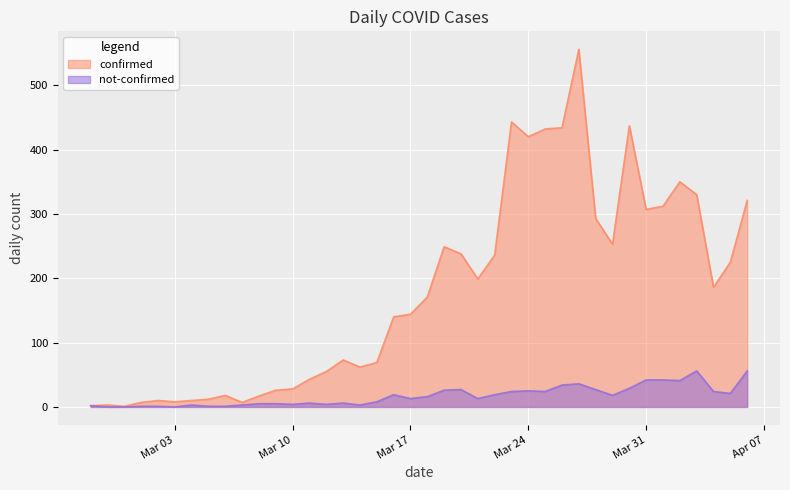

How many data points in not-confirmed are less than 16?

20